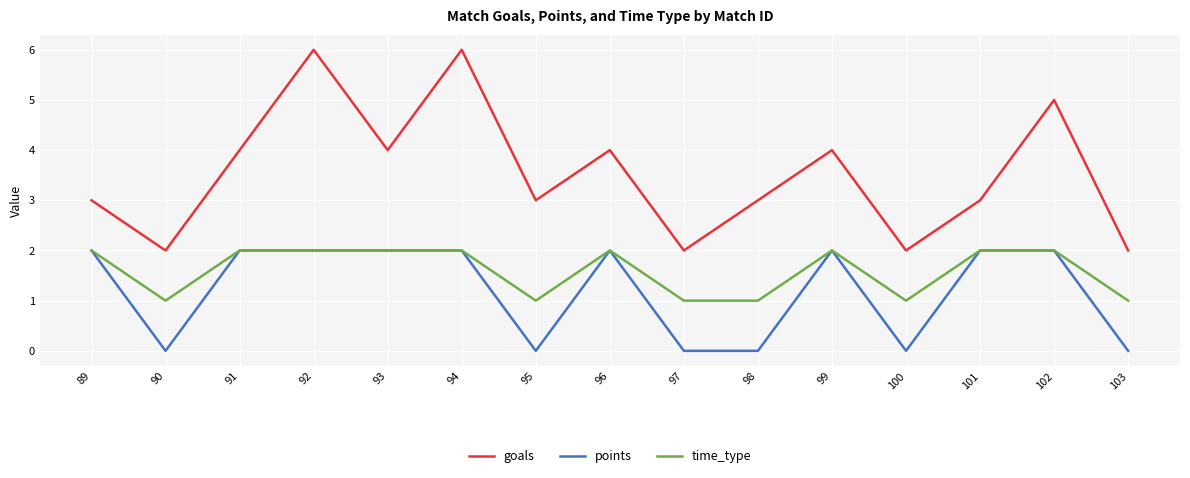

Reading right to left, extract all data points from this chart.

goals: 2	5	3	2	4	3	2	4	3	6	4	6	4	2	3
points: 0	2	2	0	2	0	0	2	0	2	2	2	2	0	2
time_type: 1	2	2	1	2	1	1	2	1	2	2	2	2	1	2